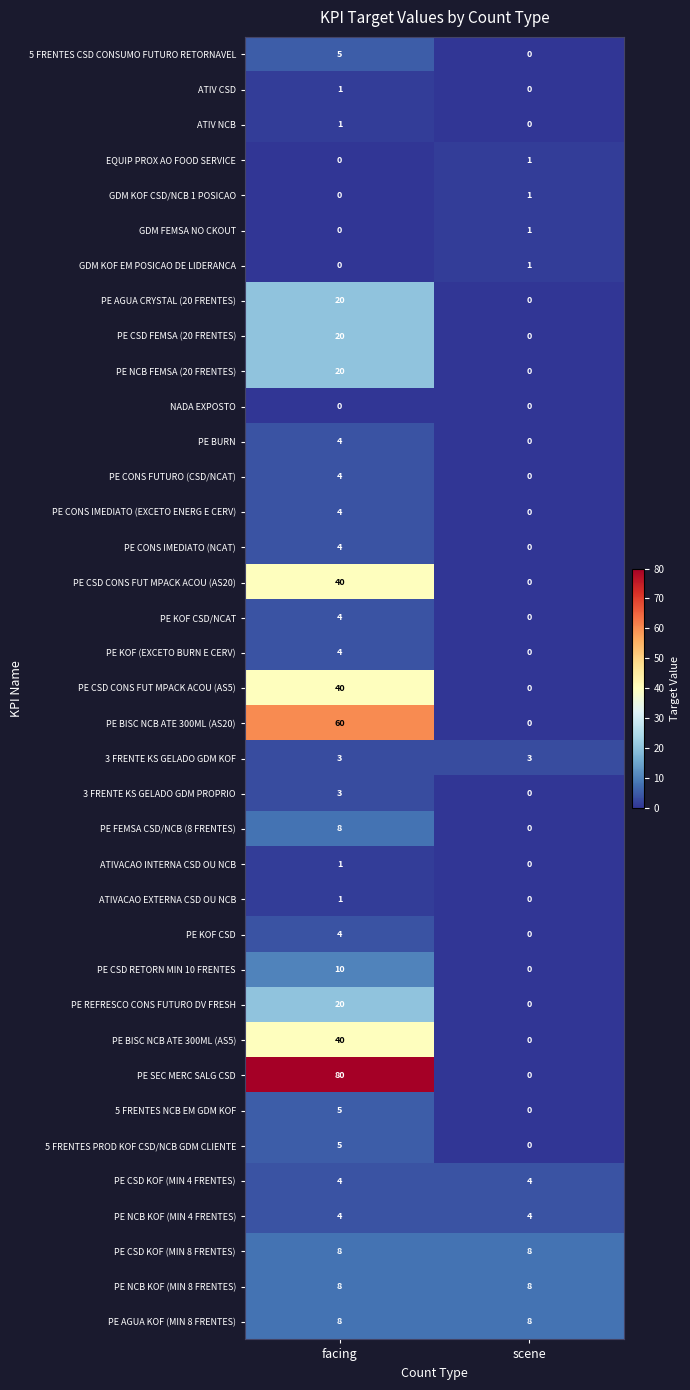

How many categories are shown in the chart?

2